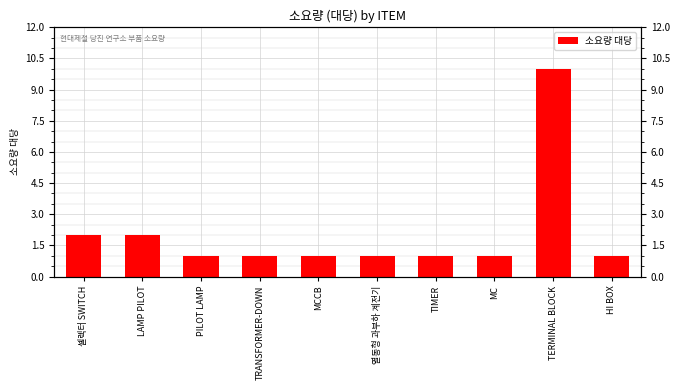

Rank the categories by value from highest to lowest.

TERMINAL BLOCK, 셀렉터 SWITCH, LAMP PILOT, PILOT LAMP, TRANSFORMER-DOWN, MCCB, 열동형 과부하 계전기, TIMER, MC, HI BOX